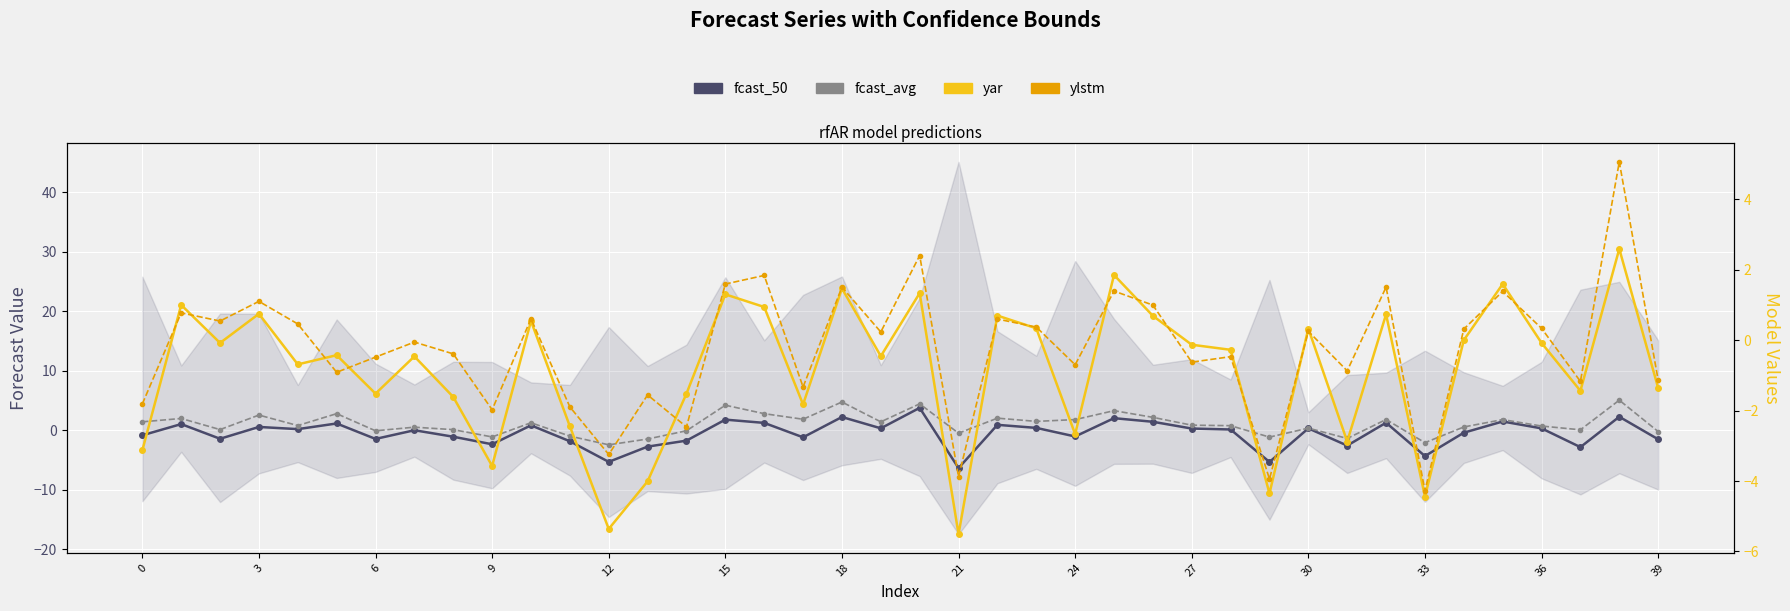

True or false: fcast_50 and ylstm intersect in this chart.

True